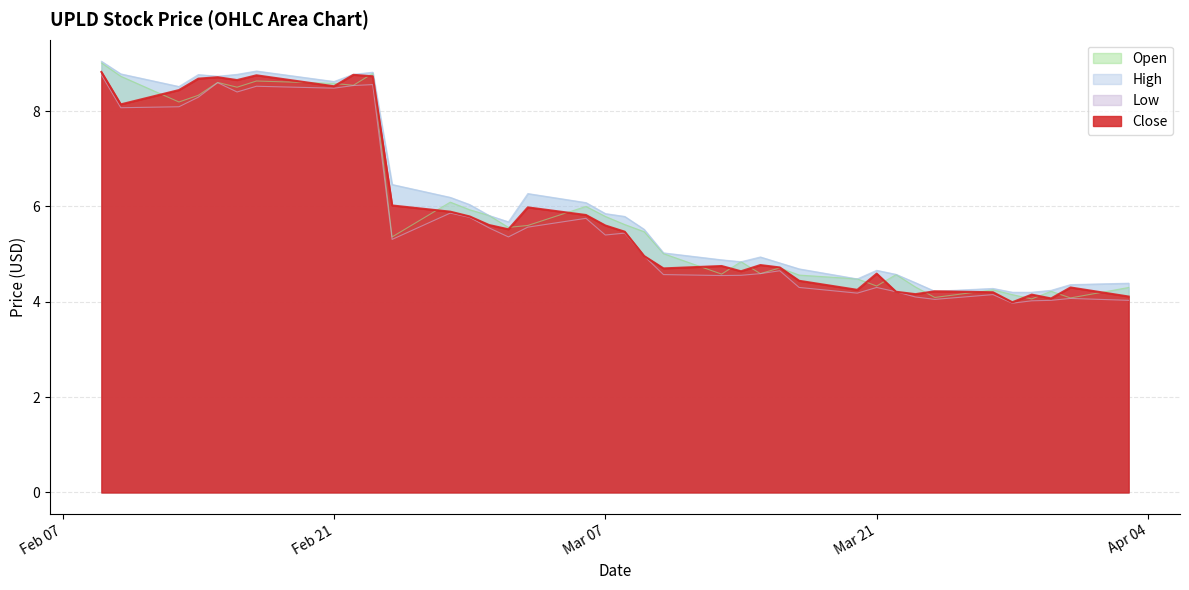

True or false: Open has more than 2 interior local peaks.

True